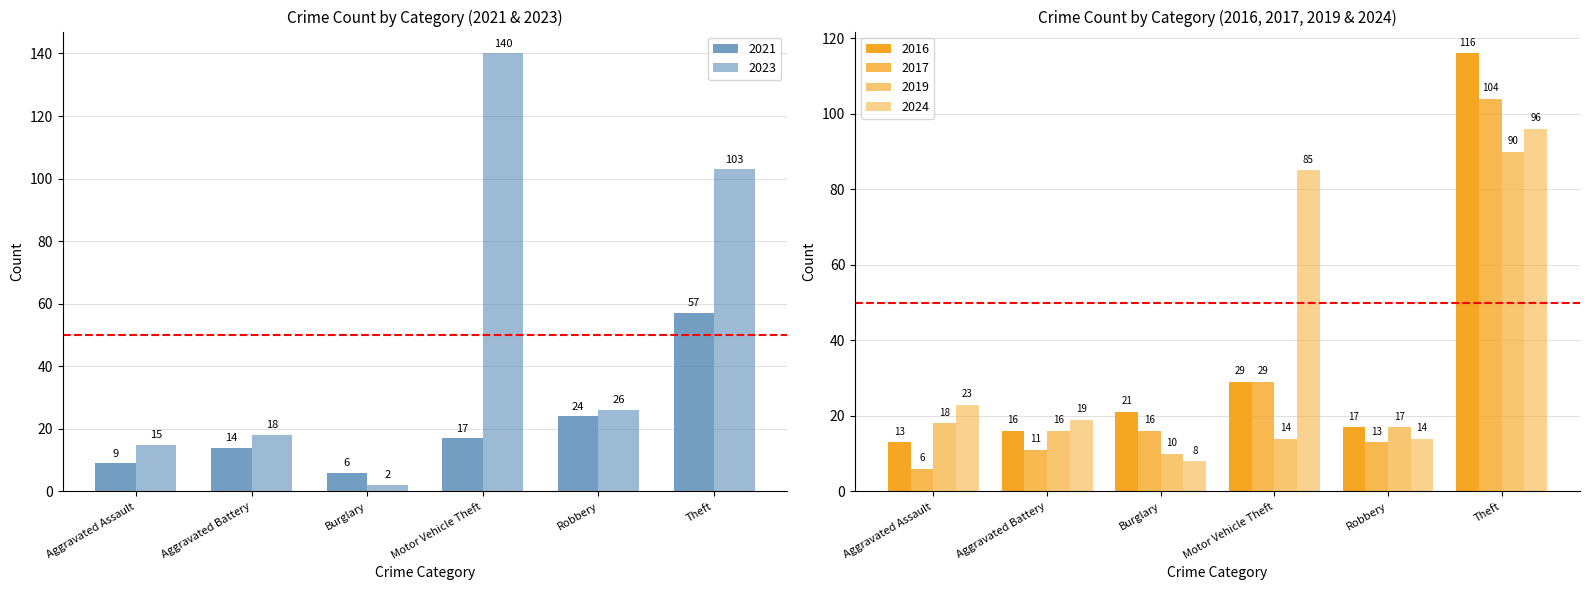

What is the difference between the second highest and second lowest values in the 2017 series?

18